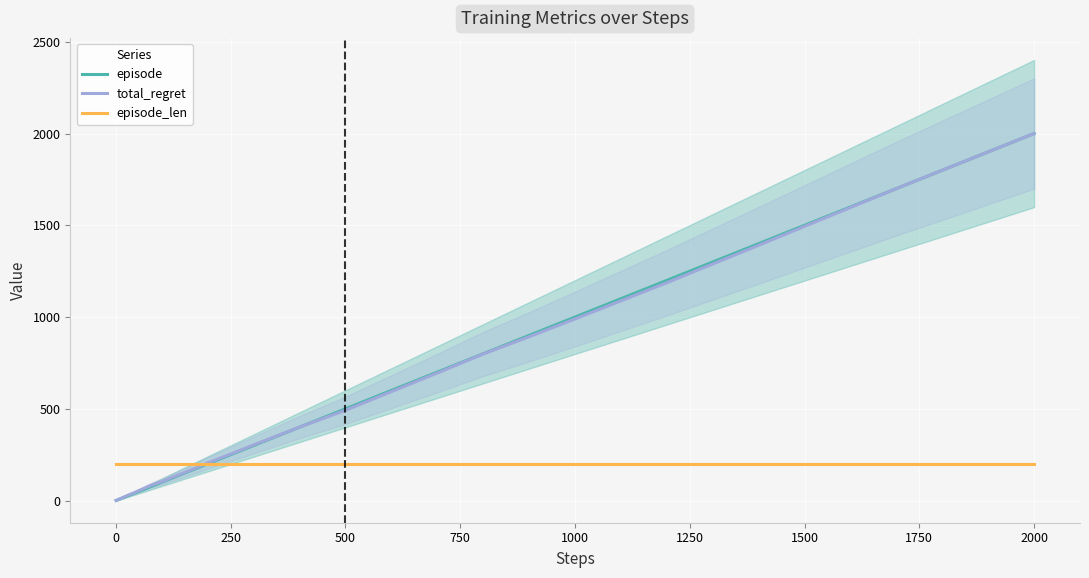

What is the highest value of the episode_len series?

200.0